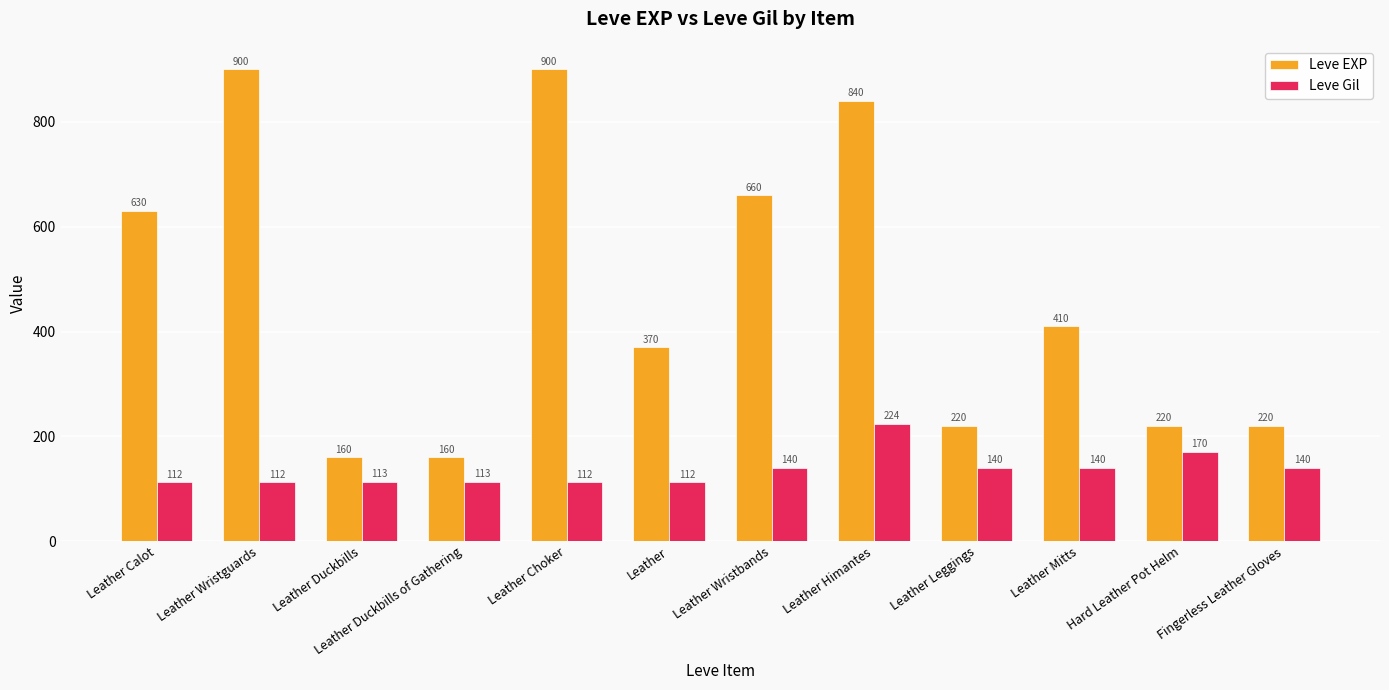

Reading right to left, list all the values displayed in this chart.

Leve EXP: 220	220	410	220	840	660	370	900	160	160	900	630
Leve Gil: 140	170	140	140	224	140	112	112	113	113	112	112